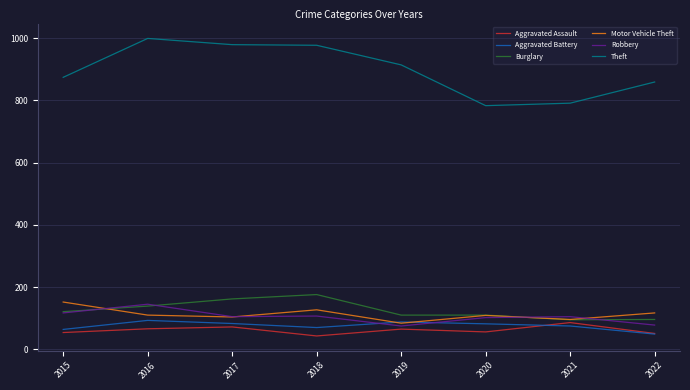

The value of Aggravated Assault at 2015 is 54. True or false?

True